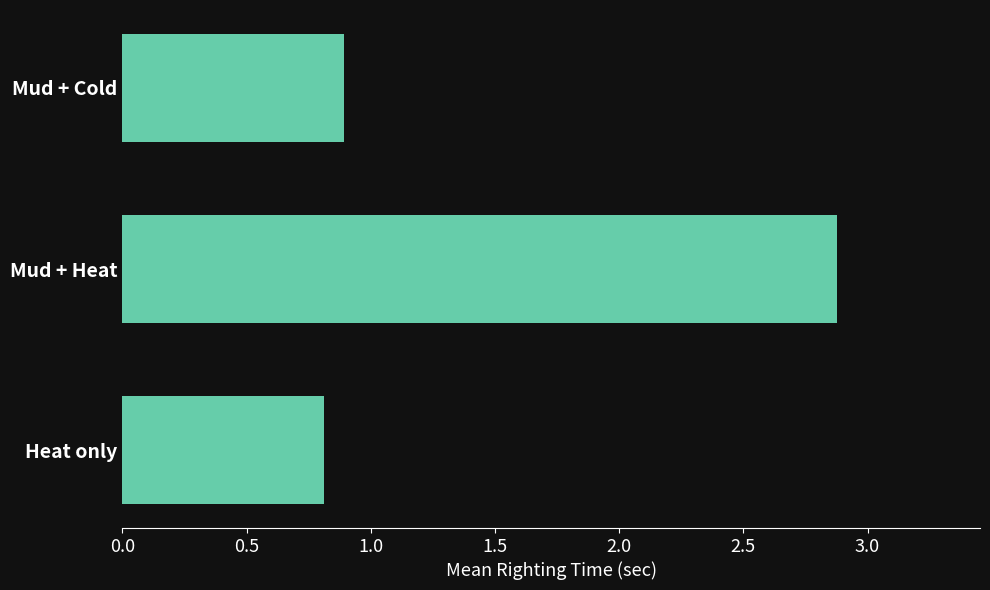

What is the label of the 3rd bar from the bottom?

Mud + Cold